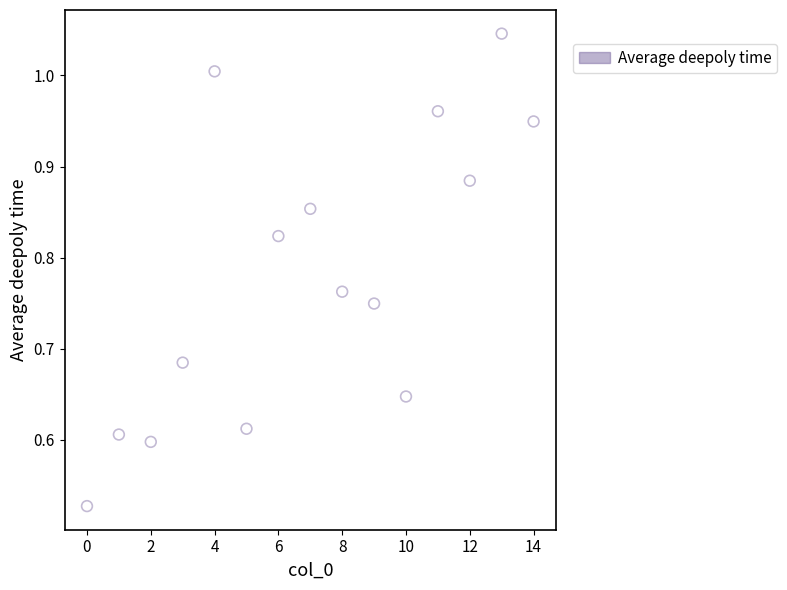

How many data points are displayed?

15